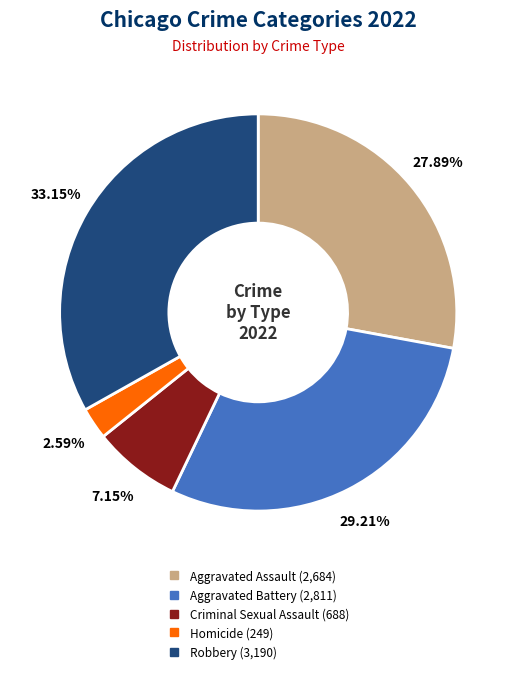

Which category has the biggest portion of the pie?

Robbery